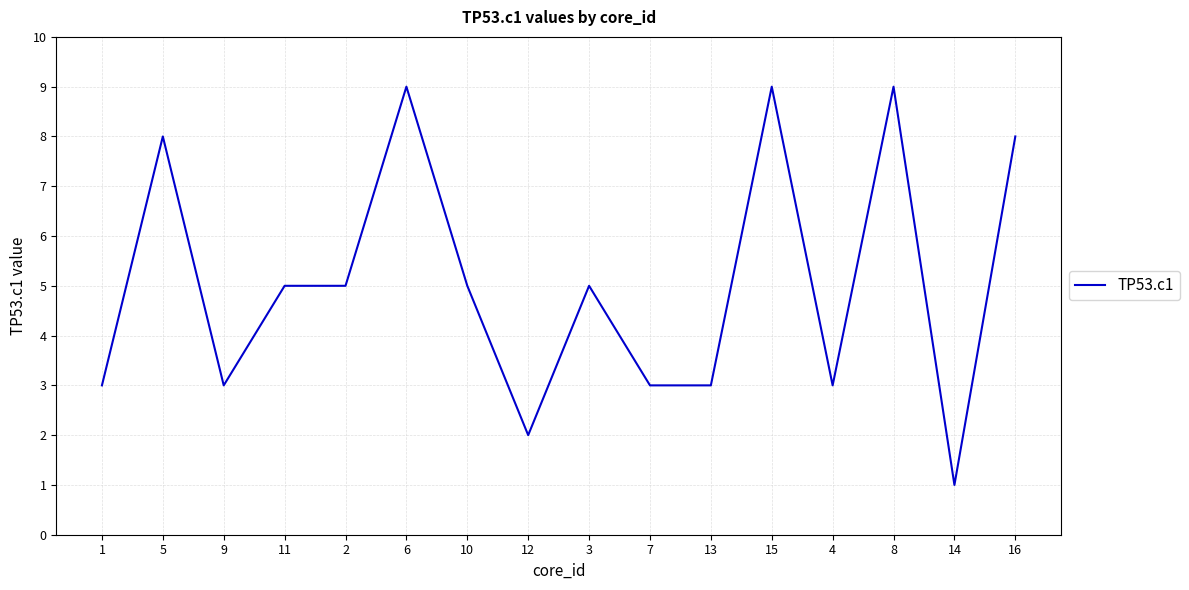

Is it true that the value at 4 is 5?

False